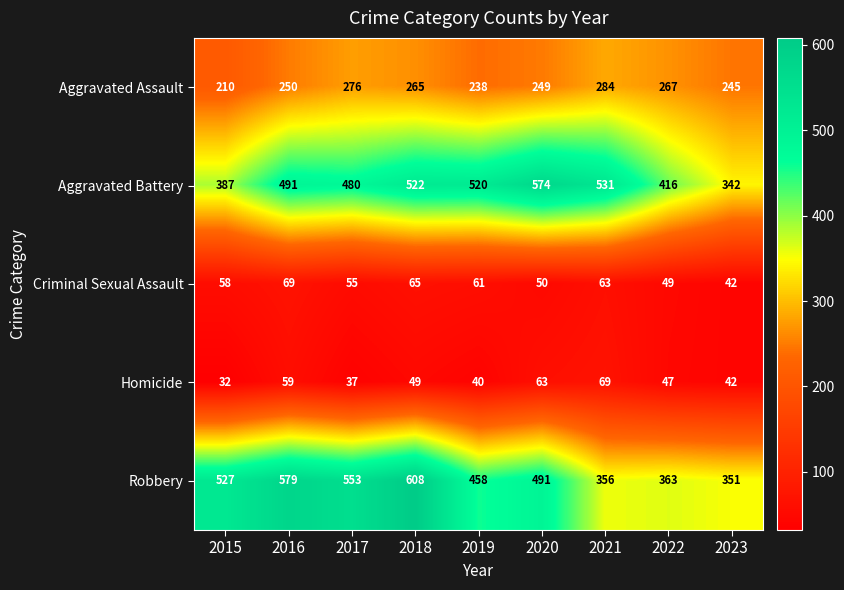

Which series has the largest total across all categories?

Robbery